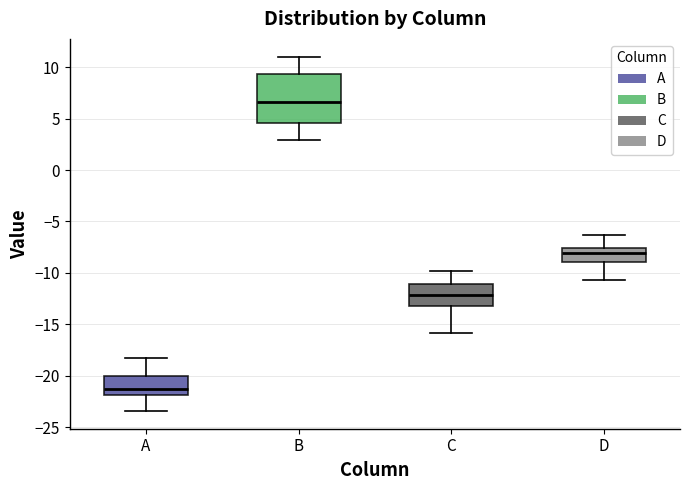

Reading left to right, read every box against the y-axis: the position of its median line, the range the box covers, and the ends of its whiskers. The values are not printed on the chart, so give them approximately, as read against the axis.

A: median -21.0, box -22.0 to -20.0, whiskers -23.5 to -18.0
B: median 6.5, box 4.5 to 9.5, whiskers 3.0 to 11.0
C: median -12.0, box -13.0 to -11.0, whiskers -16.0 to -10.0
D: median -8.0, box -9.0 to -7.5, whiskers -10.5 to -6.5